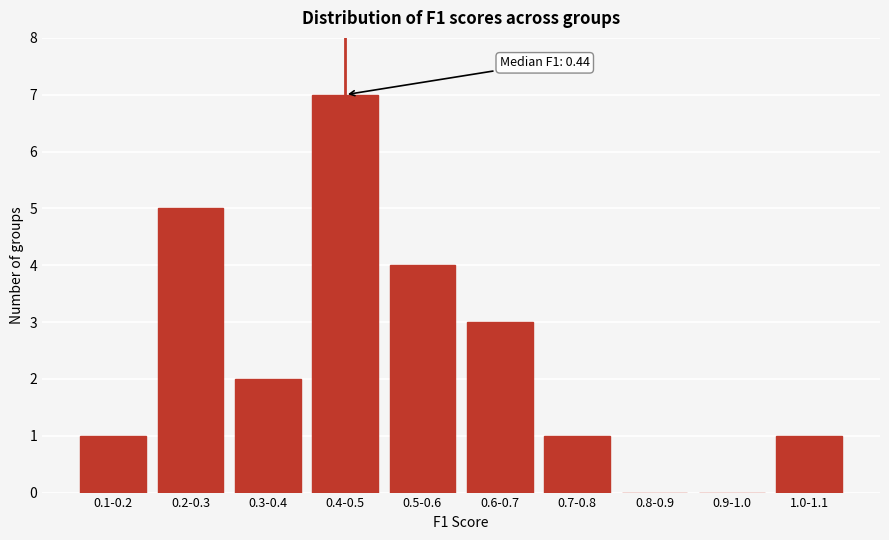

Reading right to left, extract all data points from this chart.

1.0-1.1=1	0.9-1.0=0	0.8-0.9=0	0.7-0.8=1	0.6-0.7=3	0.5-0.6=4	0.4-0.5=7	0.3-0.4=2	0.2-0.3=5	0.1-0.2=1